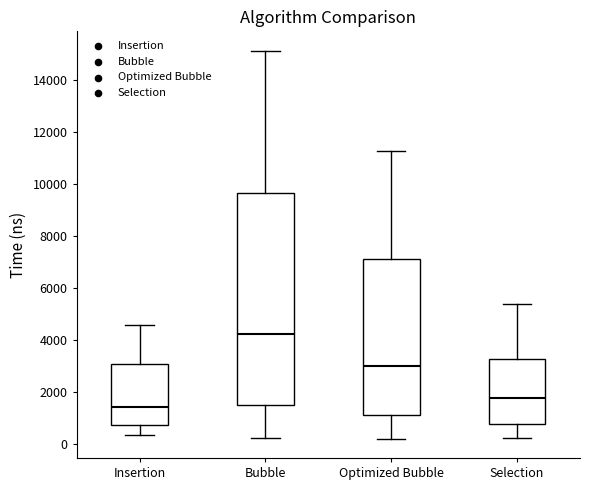

Comparing the boxes themselves (not the whiskers), which one is the tallest?

Bubble